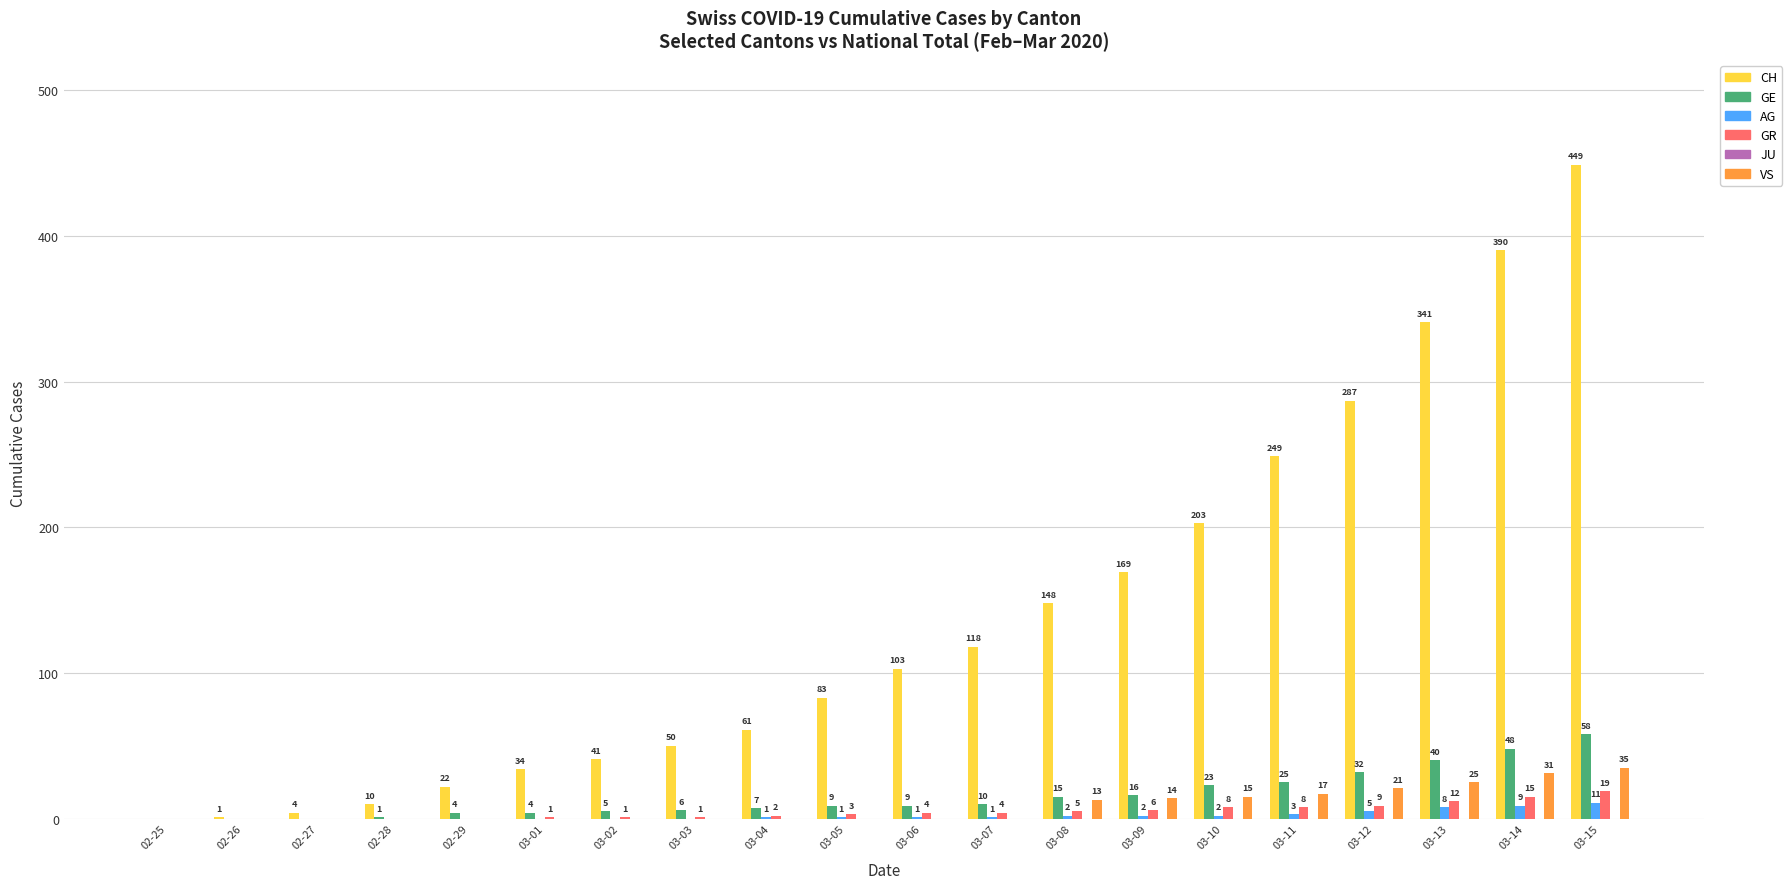

What is the sum of the CH values at 03-02 and 03-03?

91